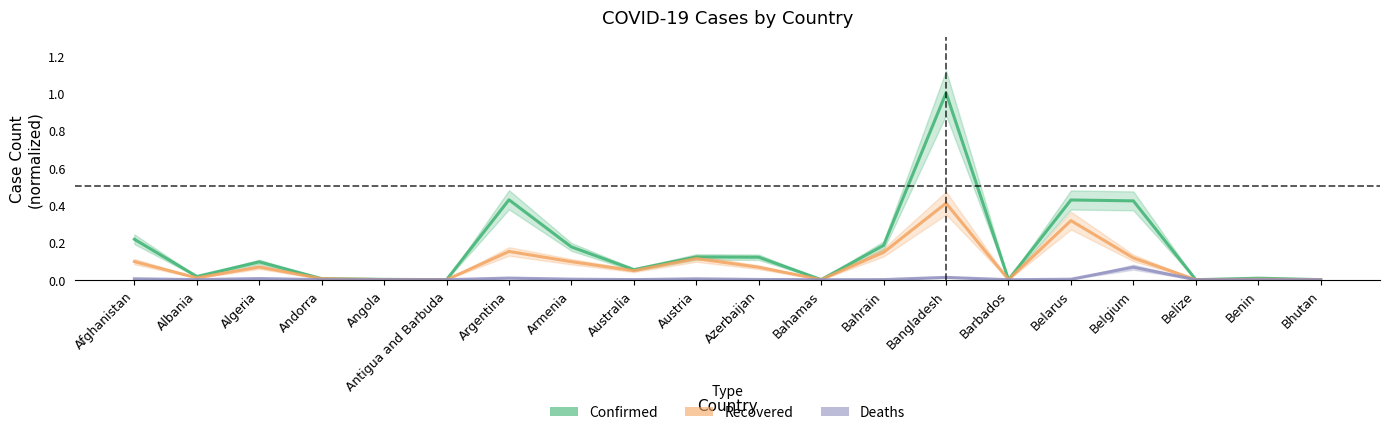

True or false: Confirmed and Deaths cross at least once.

False